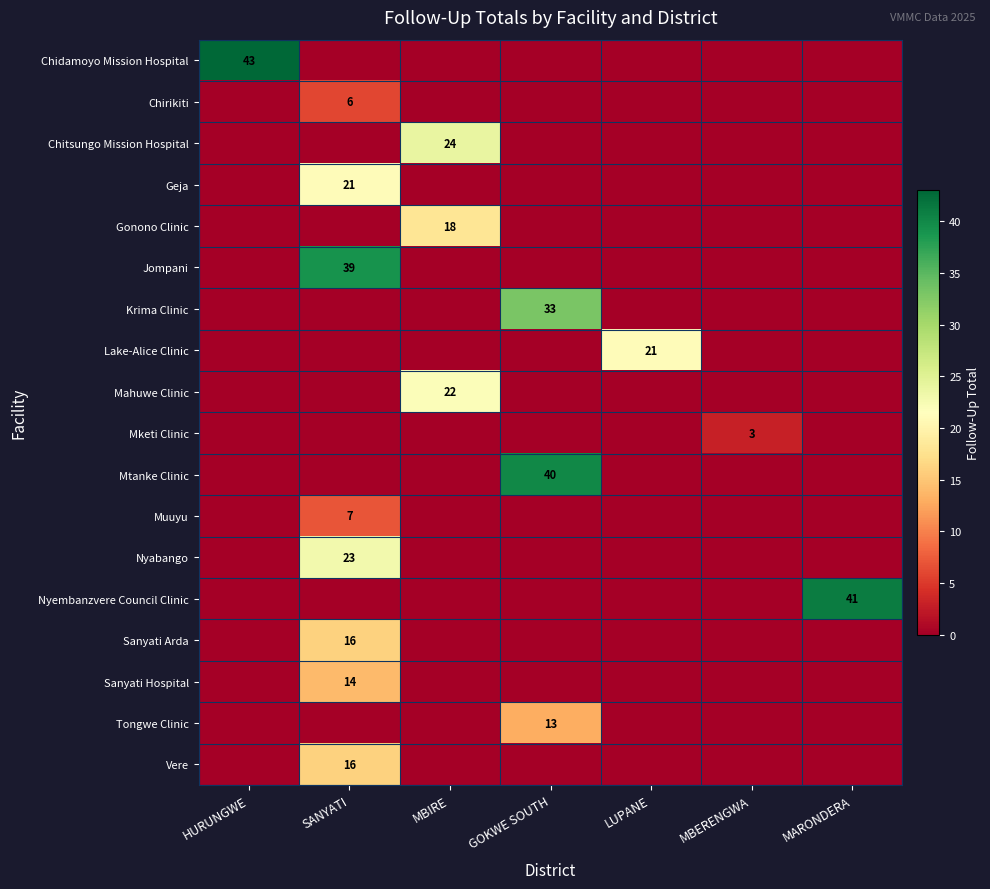

The value of Jompani at SANYATI is 39. True or false?

True